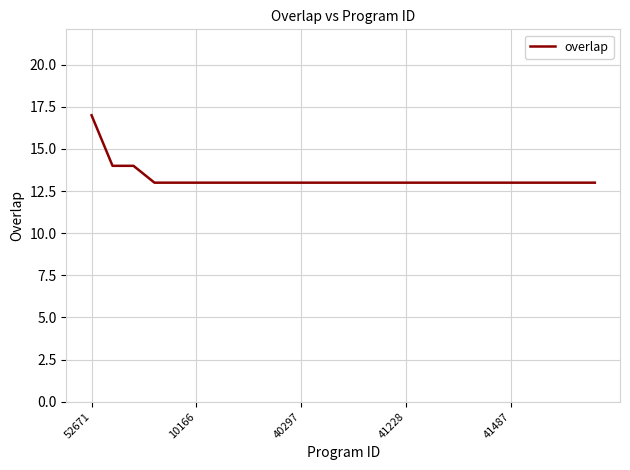

Count the number of categories in the chart.

25